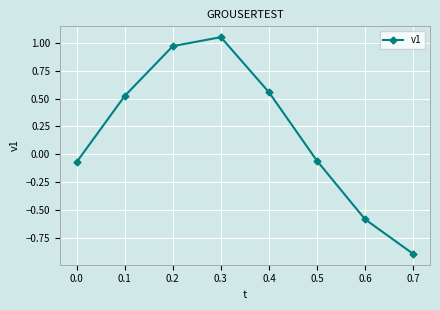

Where is the first local maximum?

0.3